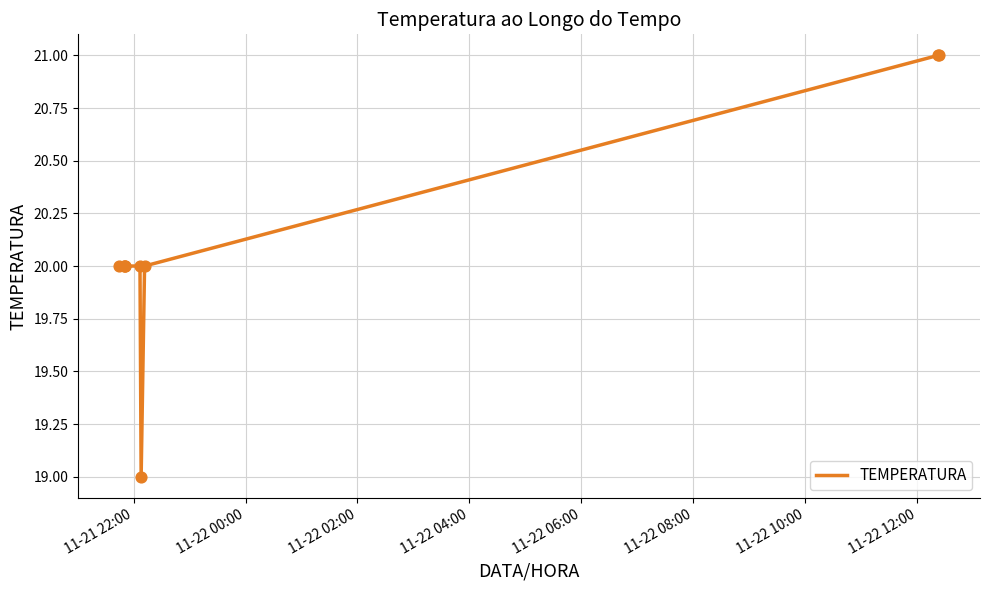

What is the greatest value displayed?

21